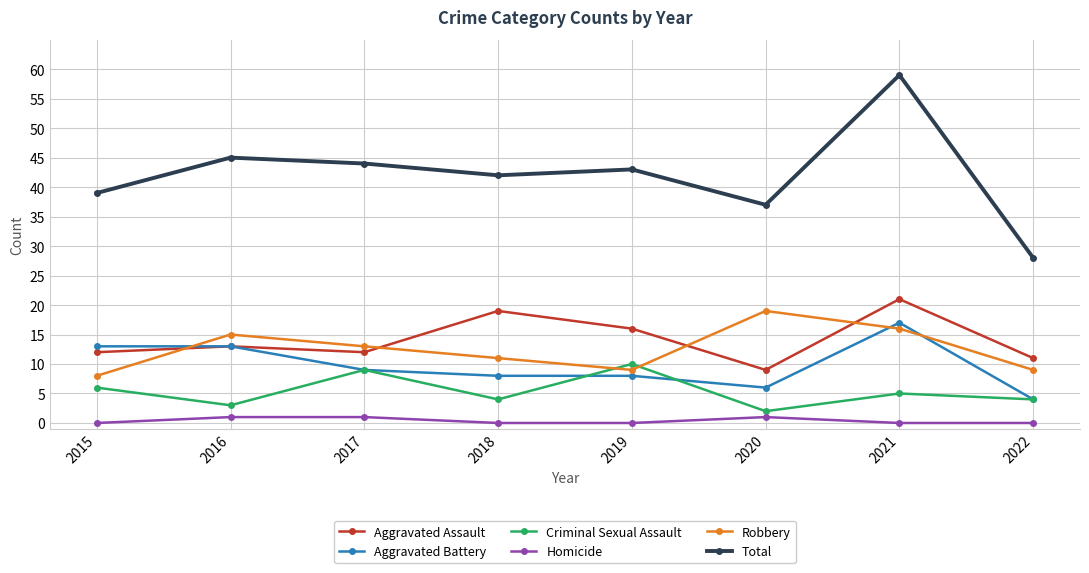

Does the chart display data point markers on the line(s)?

Yes